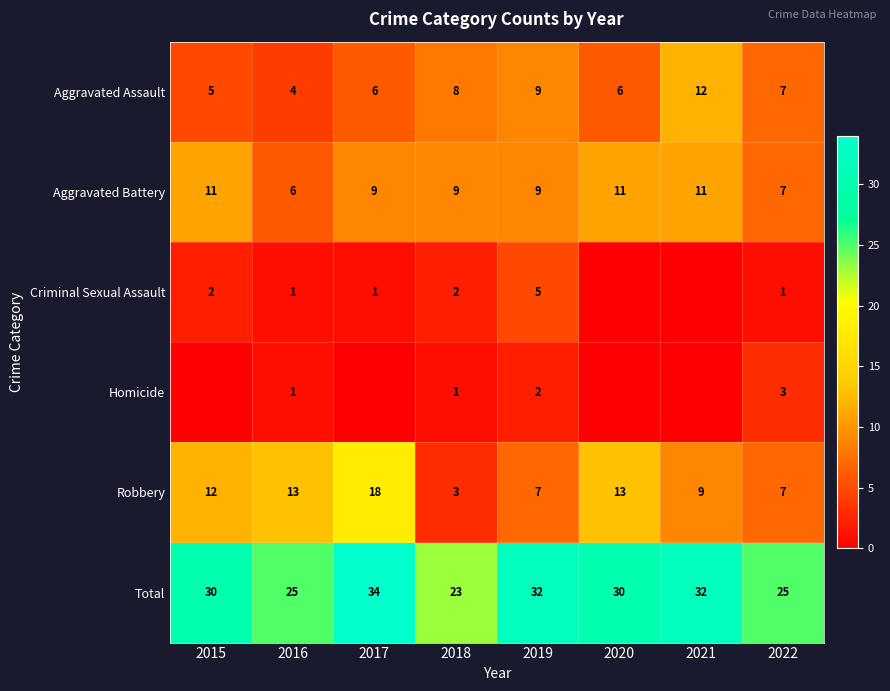

Is it true that Robbery equals 18 at 2017?

True